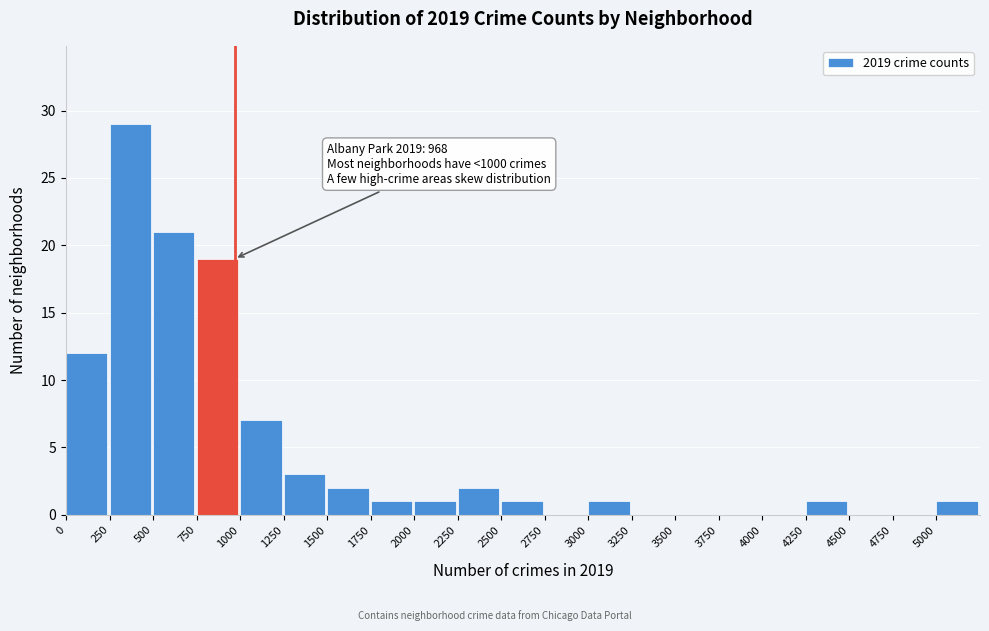

Which range on the x-axis has the tallest bar?

250 to 500